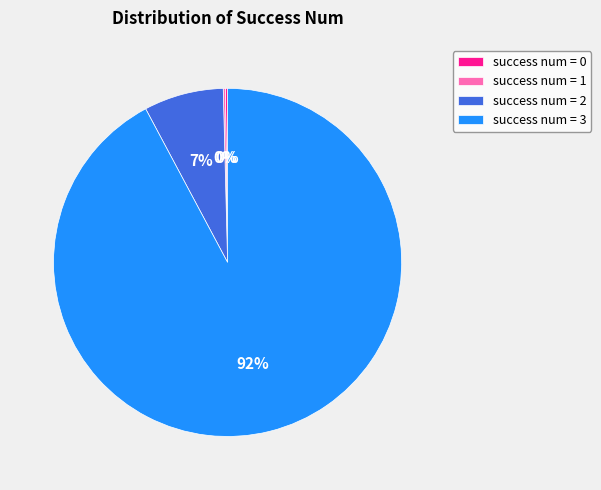

The success num = 2 slice represents 16% of the pie. True or false?

False